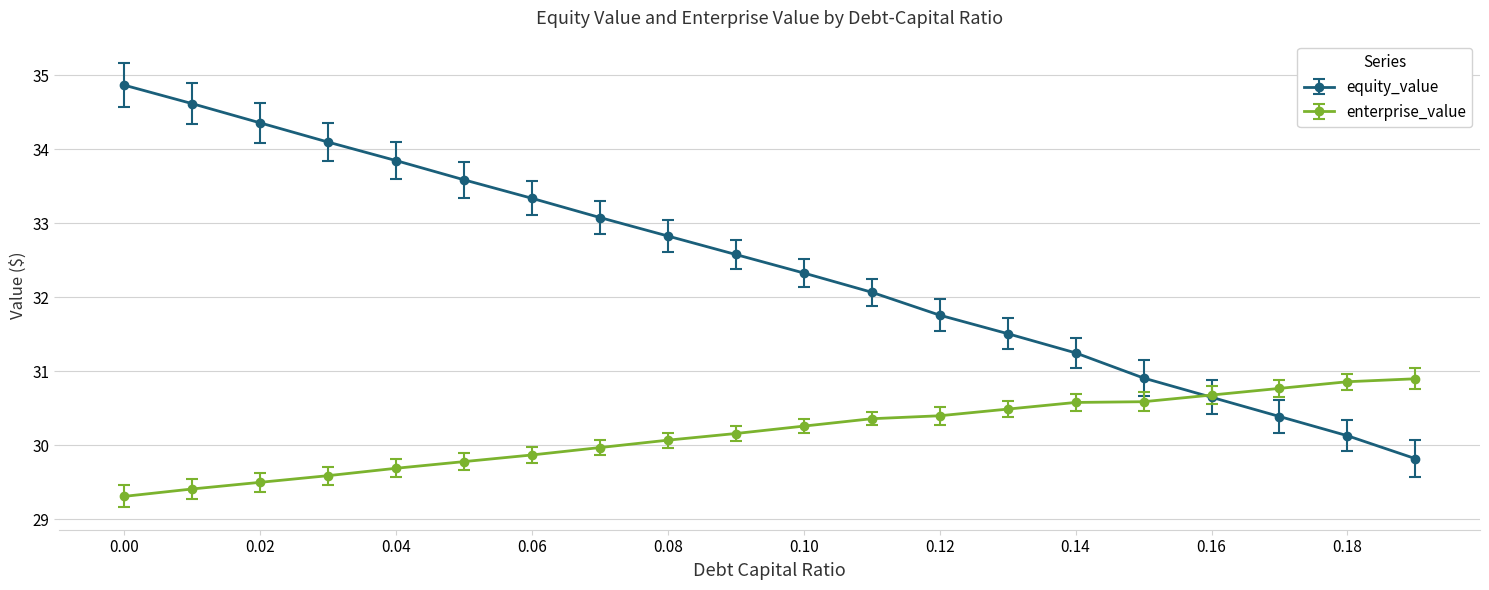

Which series has the largest total across all categories?

equity_value